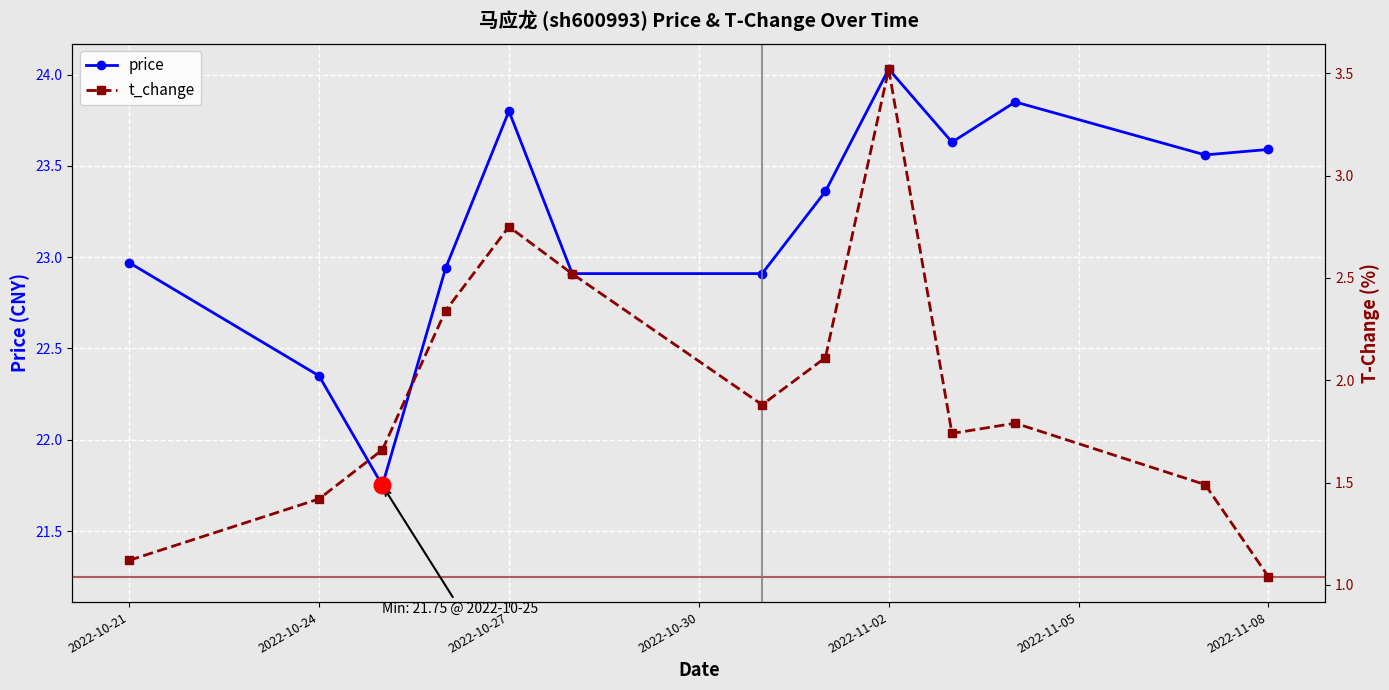

Reading left to right, list all the values displayed in this chart.

price: 23.0	22.4	21.8	22.9	23.8	22.9	22.9	23.4	24.0	23.6	23.9	23.6	23.6
t_change: 1.1	1.4	1.7	2.3	2.8	2.5	1.9	2.1	3.5	1.7	1.8	1.5	1.0